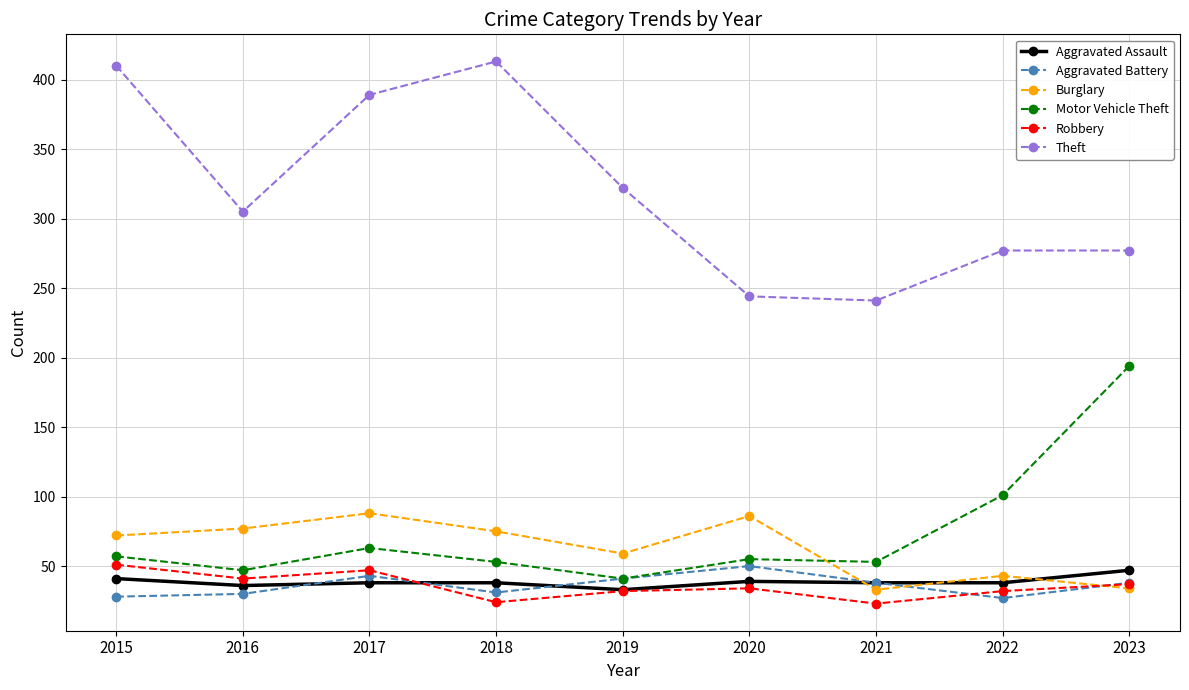

True or false: Theft and Aggravated Assault intersect in this chart.

False